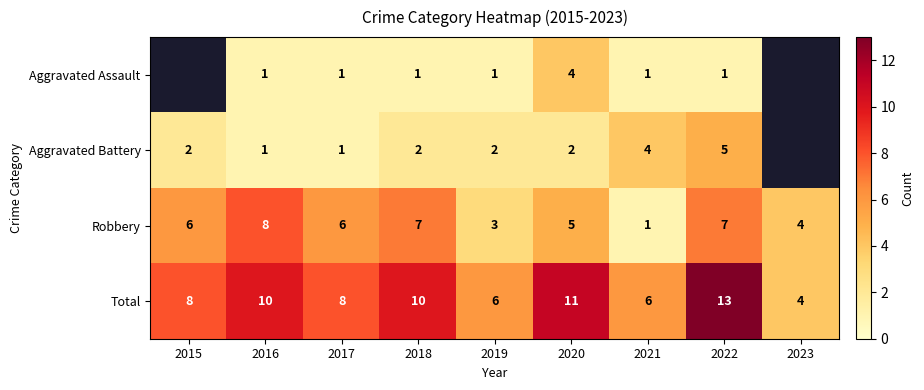

What is the smallest value displayed?

1.0